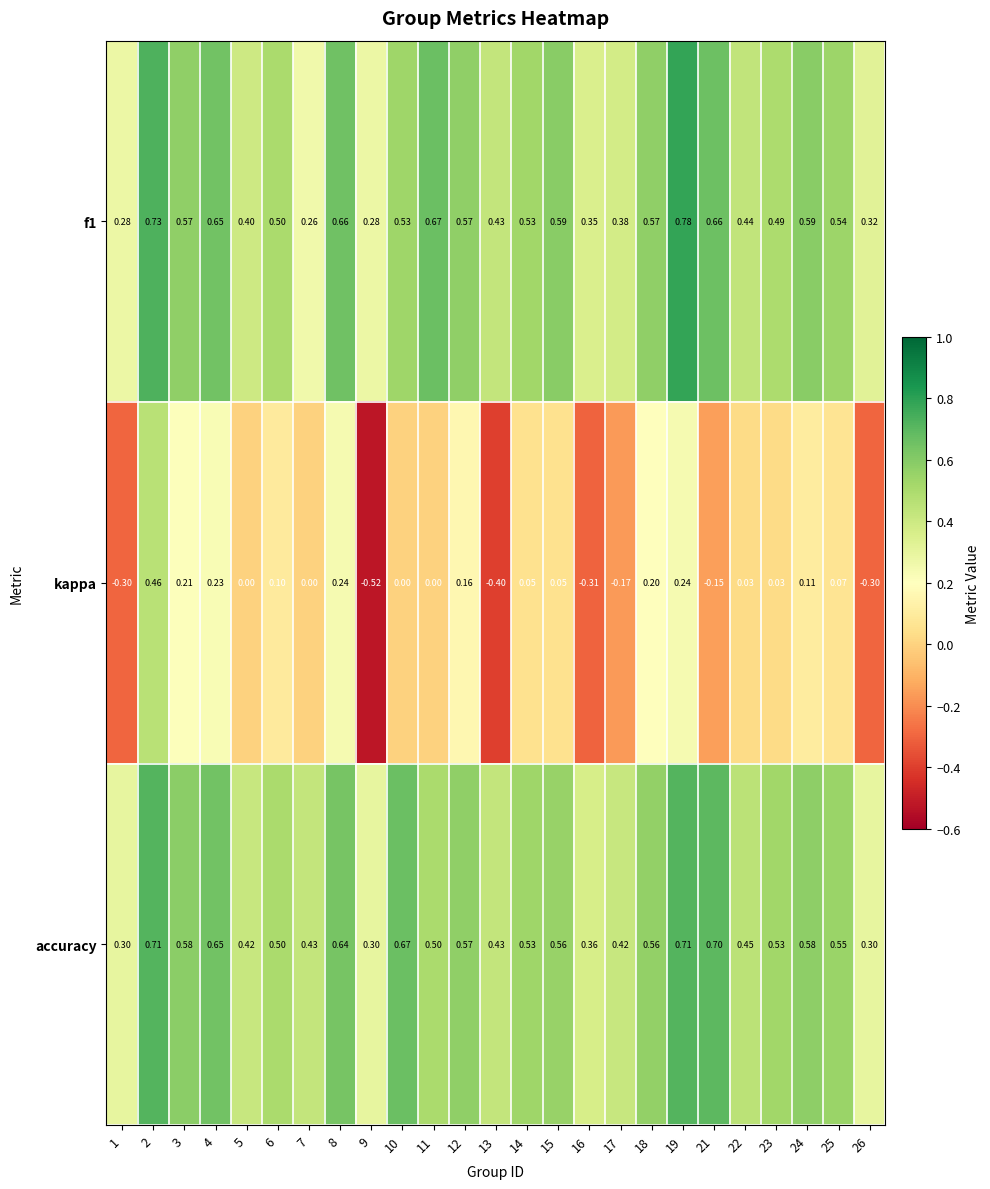

Which series has the largest total across all categories?

accuracy